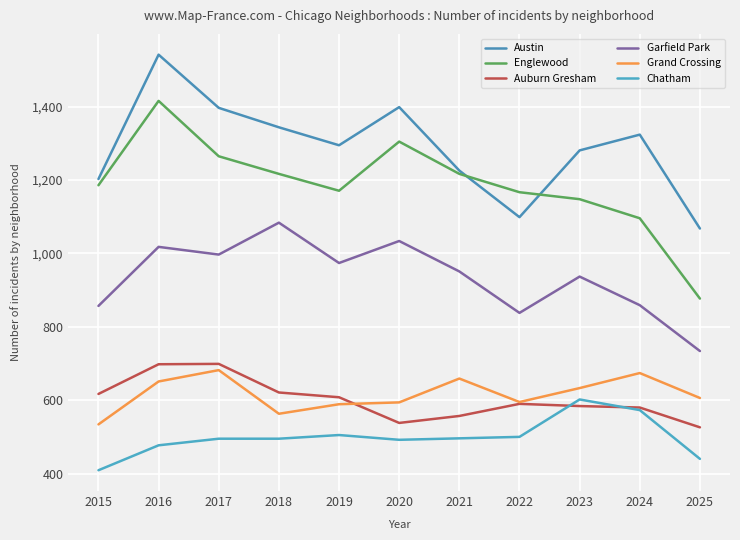

Which series has the largest range (max minus min)?

Englewood